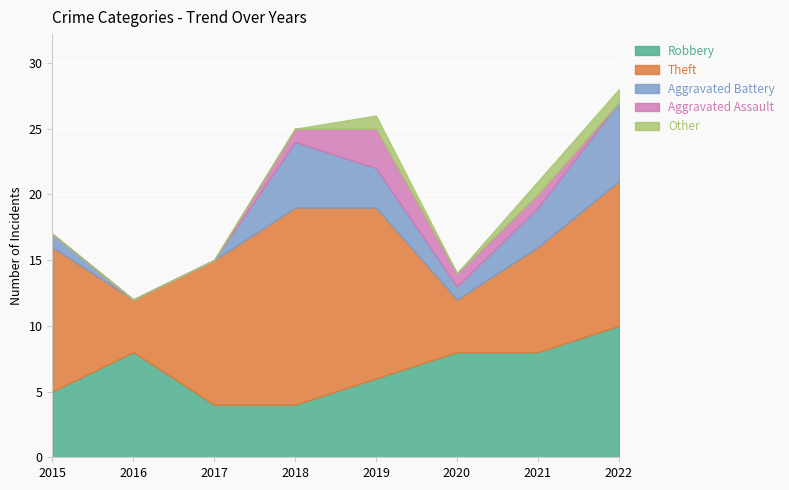

True or false: Other and Aggravated Assault intersect in this chart.

False